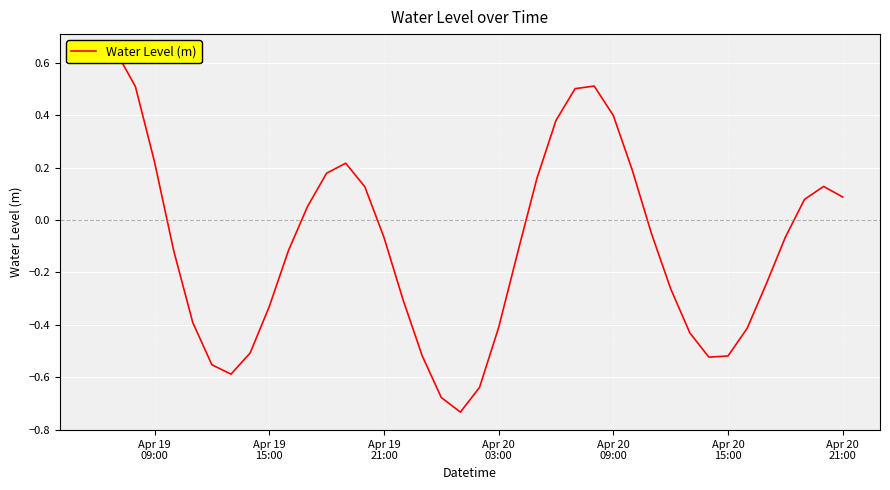

The chart shows a value of -0.2 at Apr 20
09:00. True or false?

False